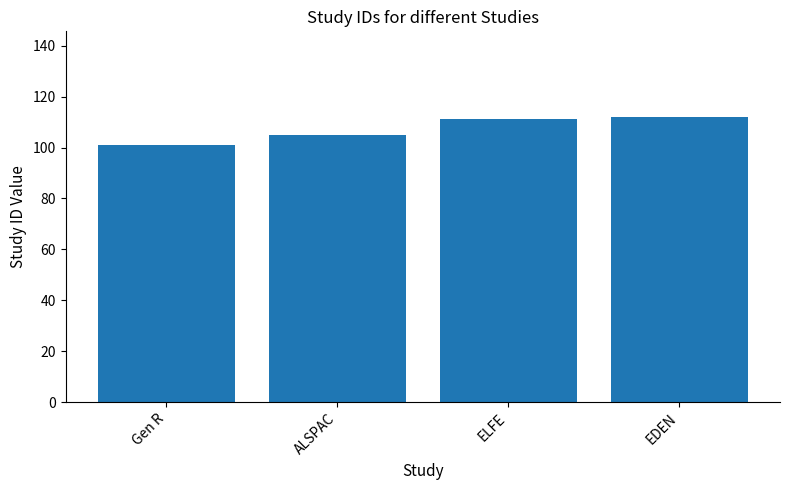

What is the sum of the values at ALSPAC and Gen R?

206